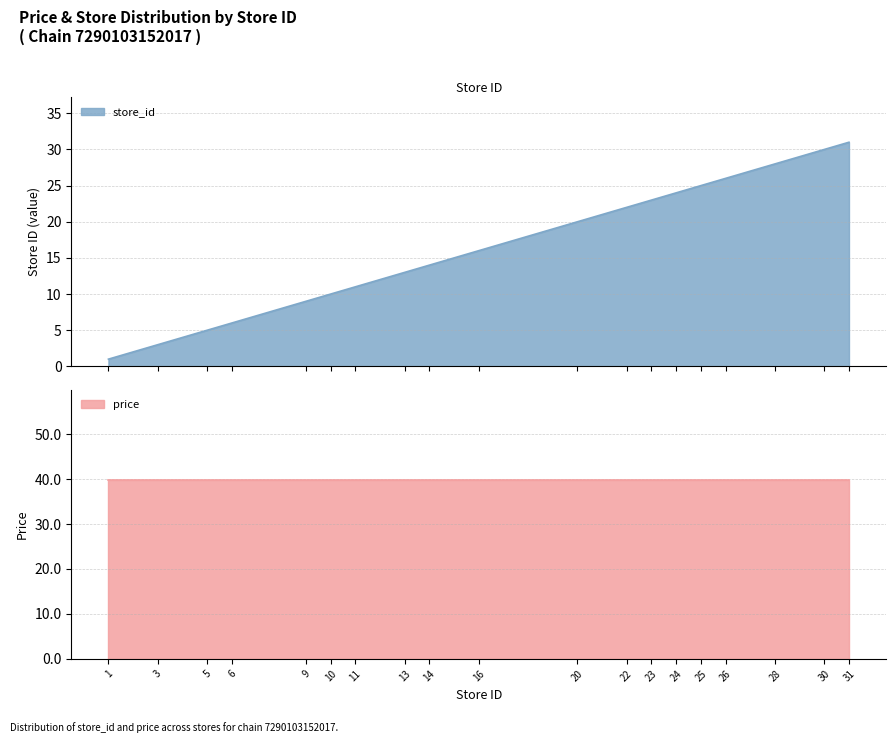

List the labels in order of value, smallest first.

1, 3, 5, 6, 9, 10, 11, 13, 14, 16, 20, 22, 23, 24, 25, 26, 28, 30, 31